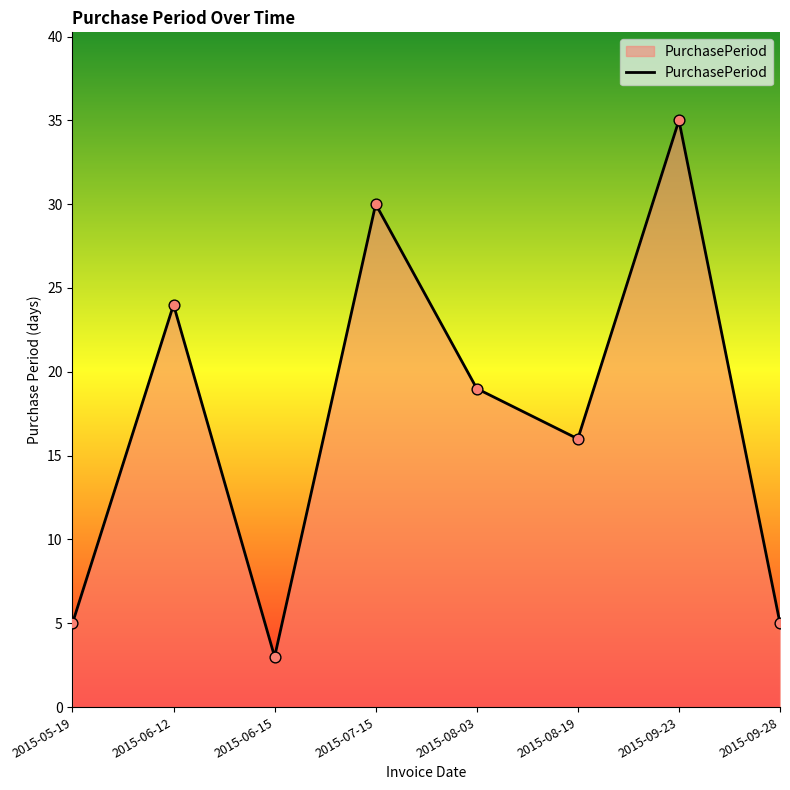

Between 2015-06-12 and 2015-09-28, which is larger?

2015-06-12